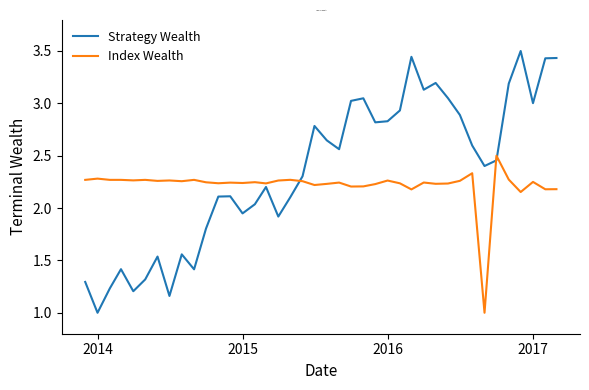

True or false: Index Wealth has more than 2 interior local peaks.

True